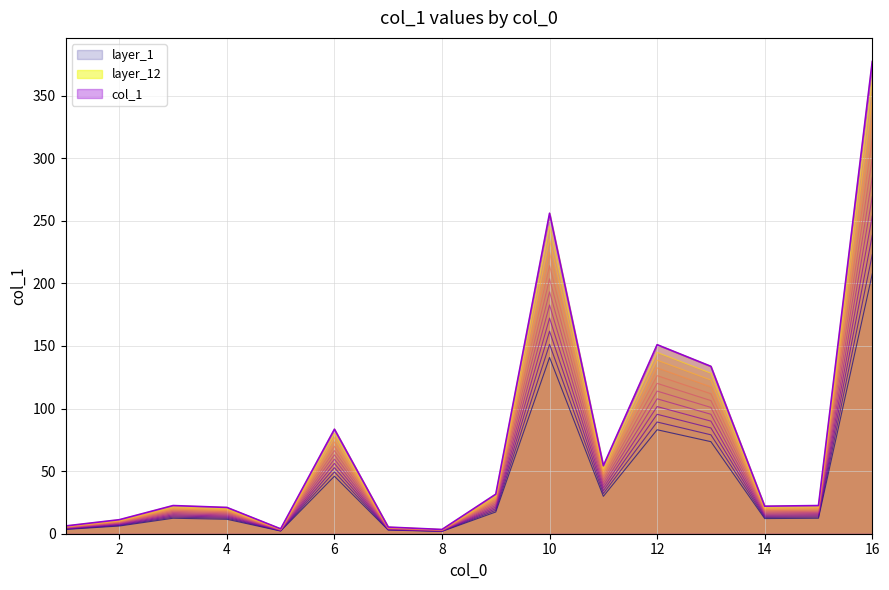

What is the minimum value shown in the chart?

2.0